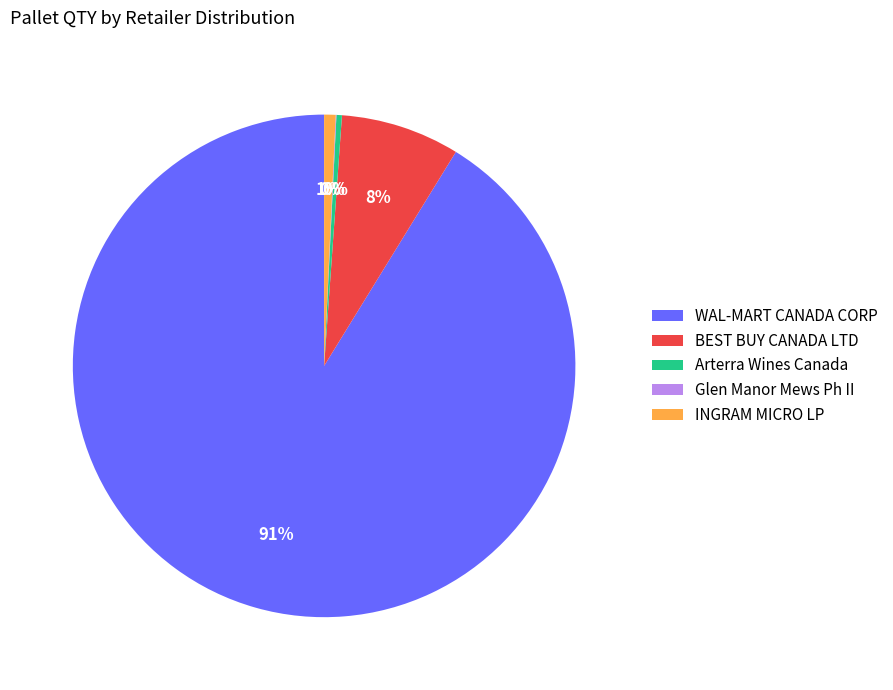

Is it true that WAL-MART CANADA CORP is 91% of the pie?

True